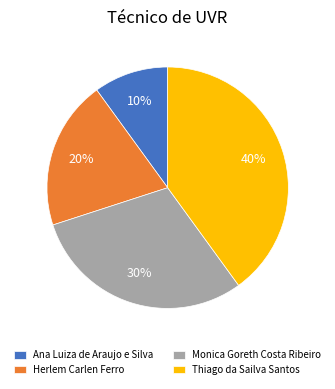

To the nearest percent, what is the difference between the Thiago da Sailva Santos and Ana Luiza de Araujo e Silva slice percentages?

30%